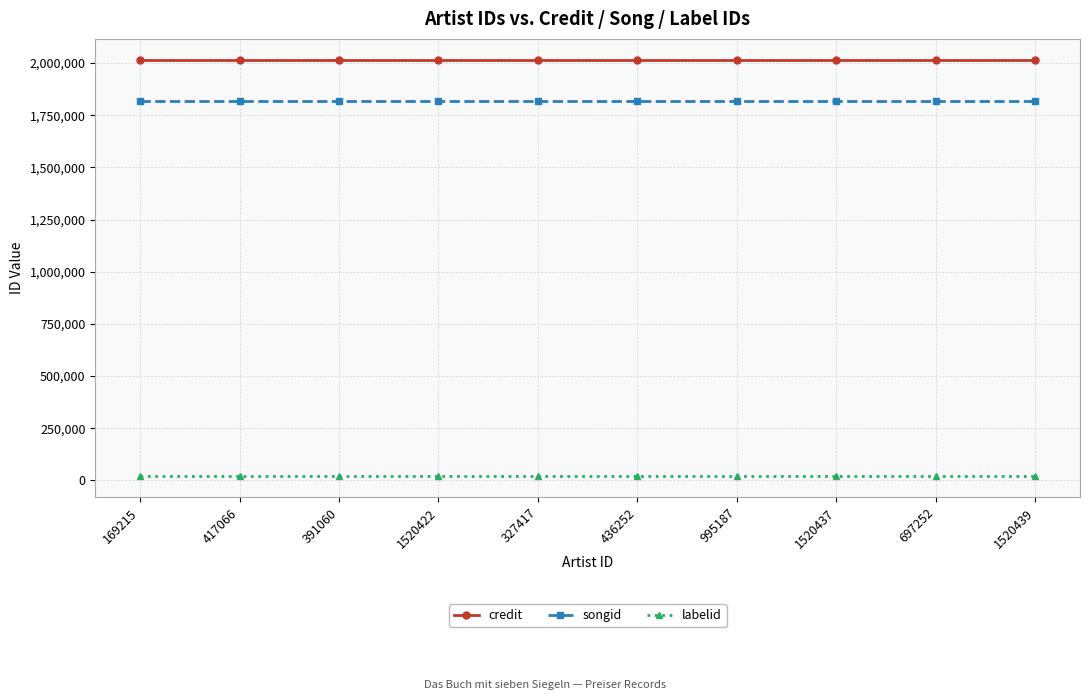

The songid series shows 1817243 at 327417. True or false?

True